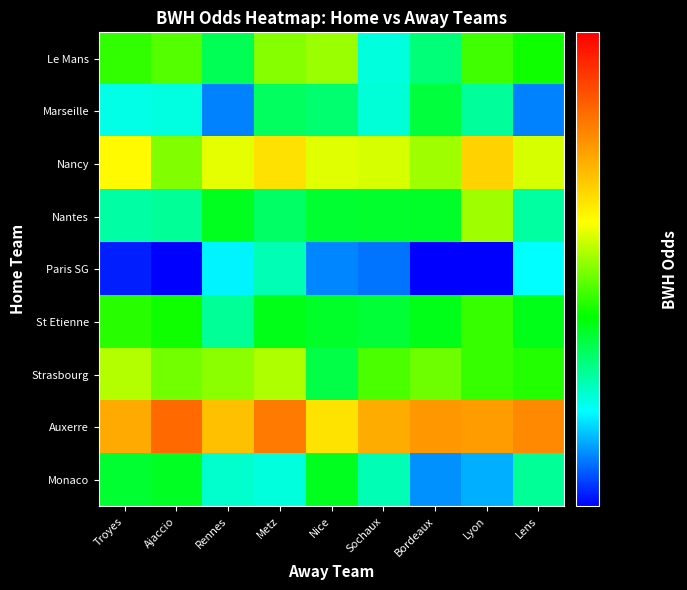

What is the difference between the Nantes values at Rennes and Ajaccio?

0.3